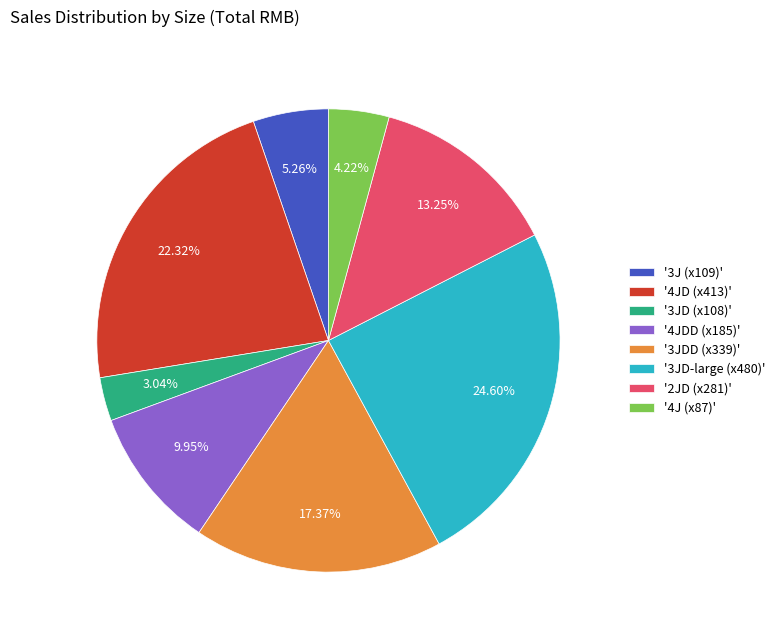

Between '3JDD (x339)' and '4JDD (x185)', which is larger?

'3JDD (x339)'